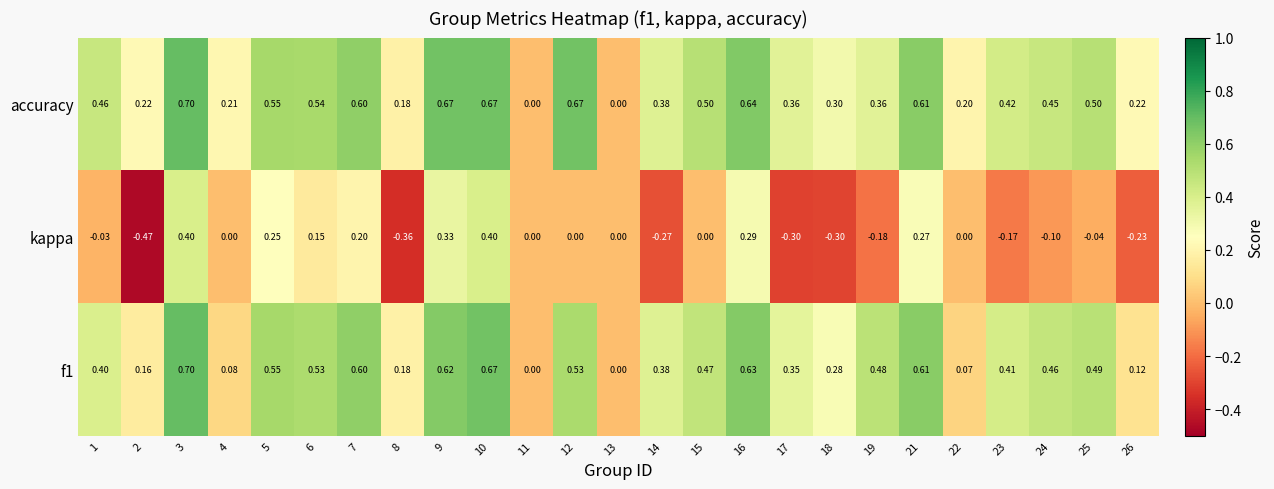

Between 21 and 22, which series saw the biggest shift?

f1